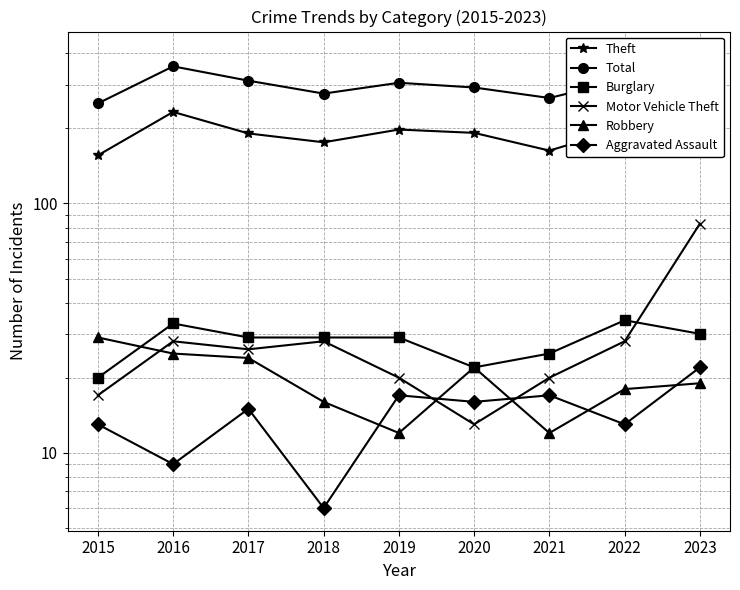

At 2019, list the series in order from smallest to largest.

Robbery, Aggravated Assault, Motor Vehicle Theft, Burglary, Theft, Total